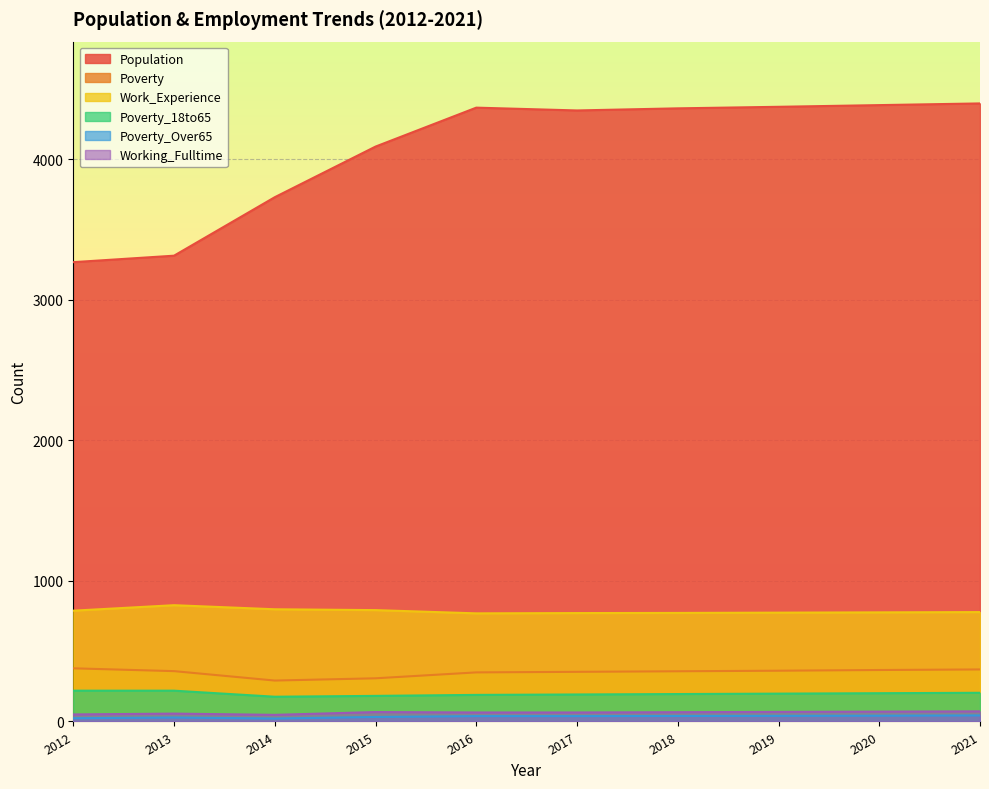

How many data points in Poverty_18to65 are less than 198?

5